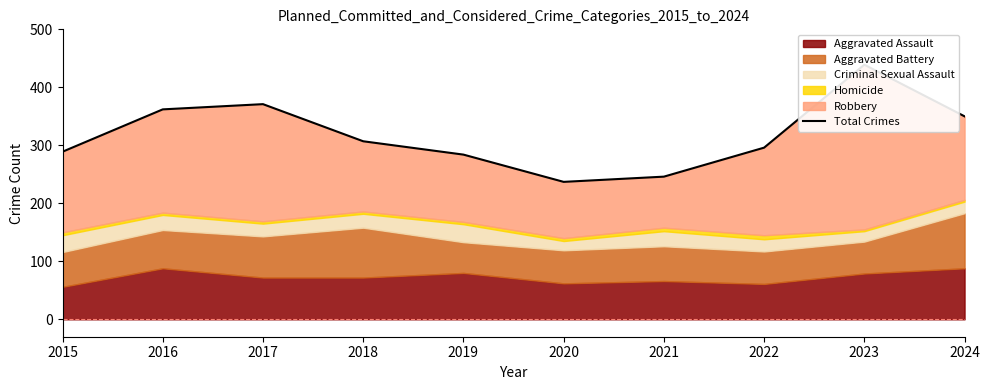

Is it true that the value at 2022 is 393?

False